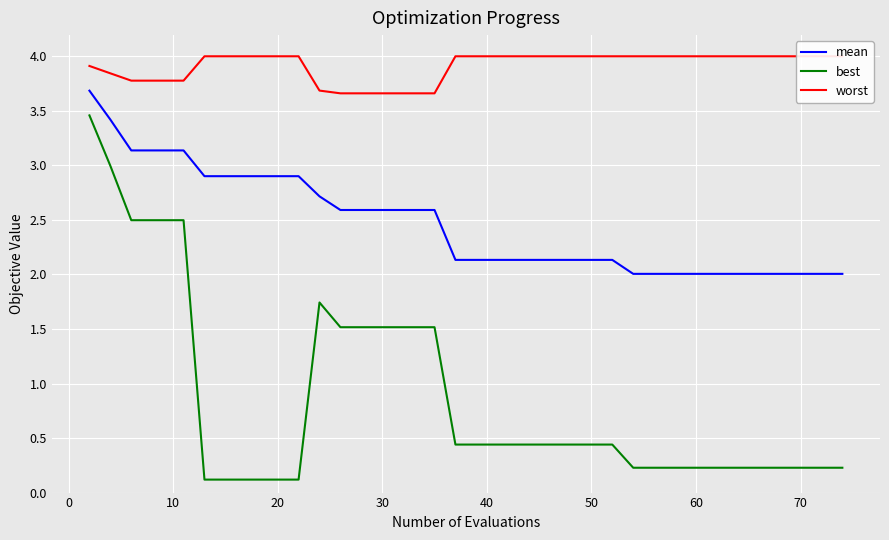

The best series shows 0.2 at 70. True or false?

True